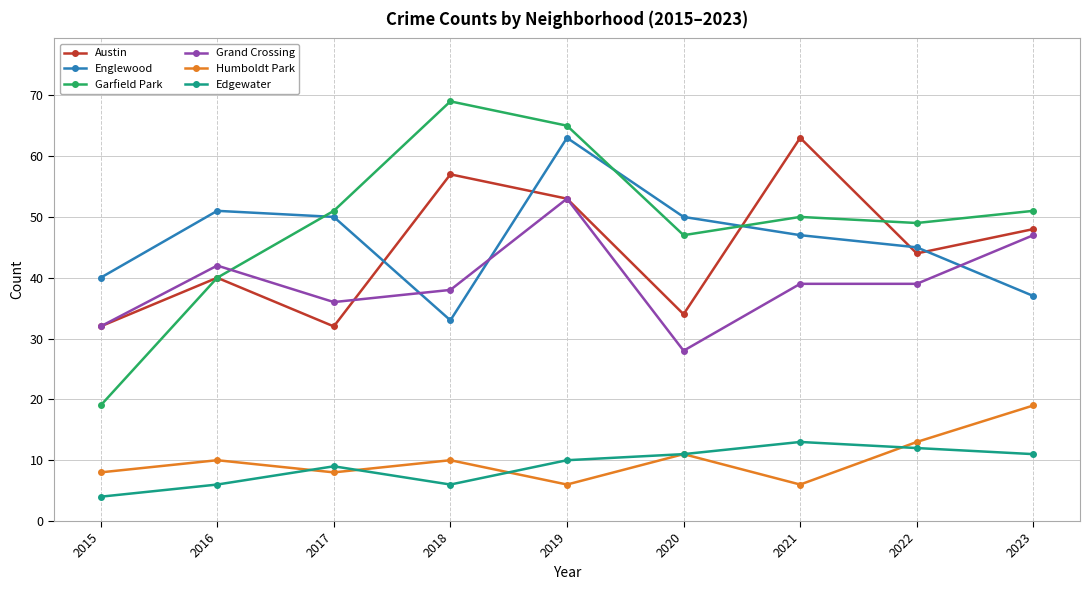

Count the Edgewater values in the range 6 to 11.

6